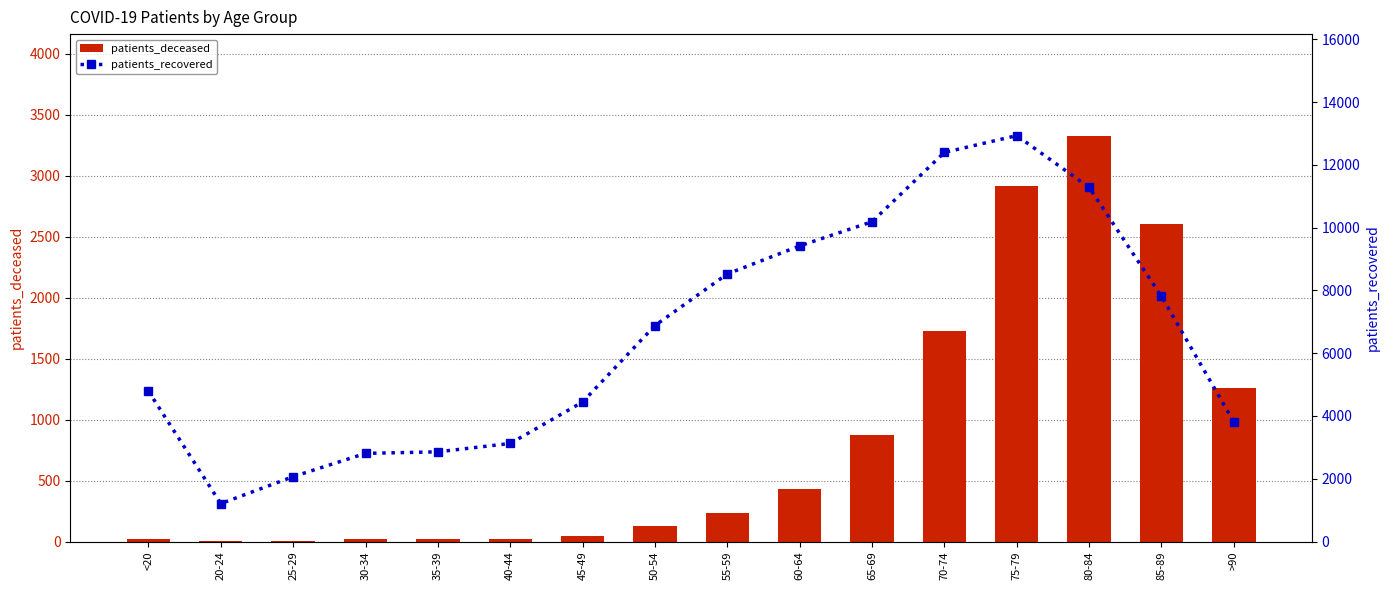

Reading left to right, transcribe all the data shown in this chart.

patients_deceased: <20=18	20-24=4	25-29=3	30-34=17	35-39=18	40-44=24	45-49=49	50-54=128	55-59=237	60-64=434	65-69=872	70-74=1724	75-79=2914	80-84=3328	85-89=2604	>90=1262
patients_recovered: <20=4789	20-24=1208	25-29=2067	30-34=2808	35-39=2857	40-44=3124	45-49=4444	50-54=6880	55-59=8524	60-64=9417	65-69=10187	70-74=12395	75-79=12931	80-84=11281	85-89=7808	>90=3813